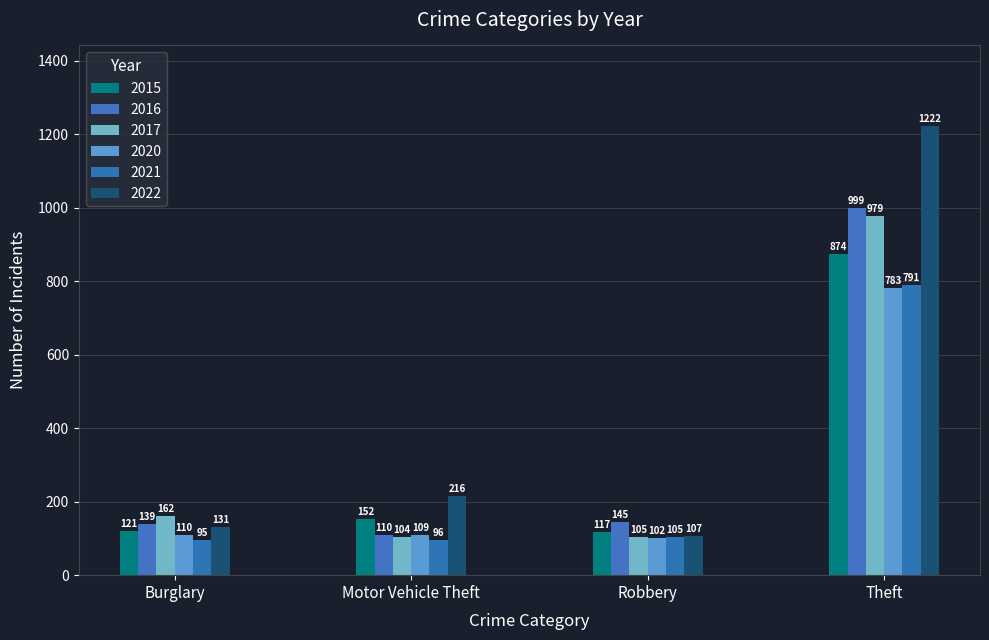

How many bars are there in total?

24